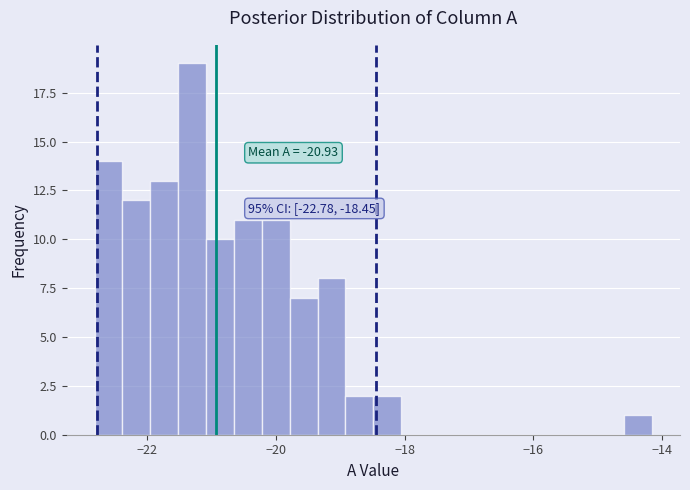

Around what value on the x-axis is the tallest bar? Give the approximate position of its centre, as read against the axis.

-21.4